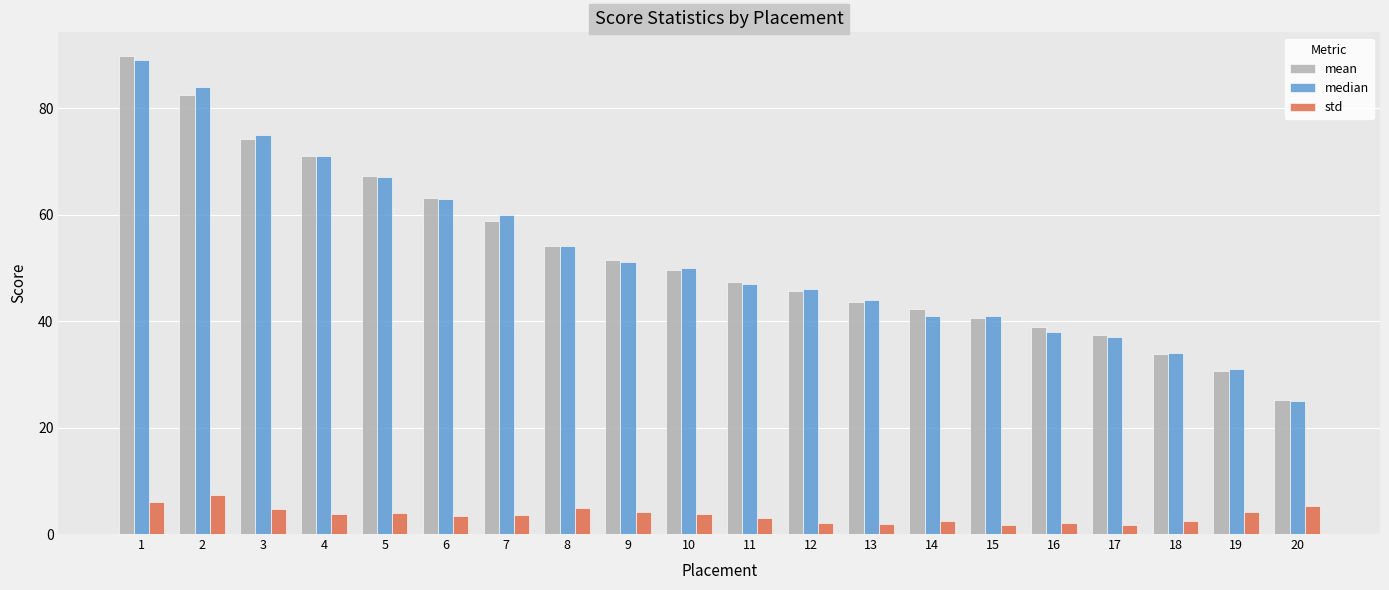

How many data points does each series have?

20